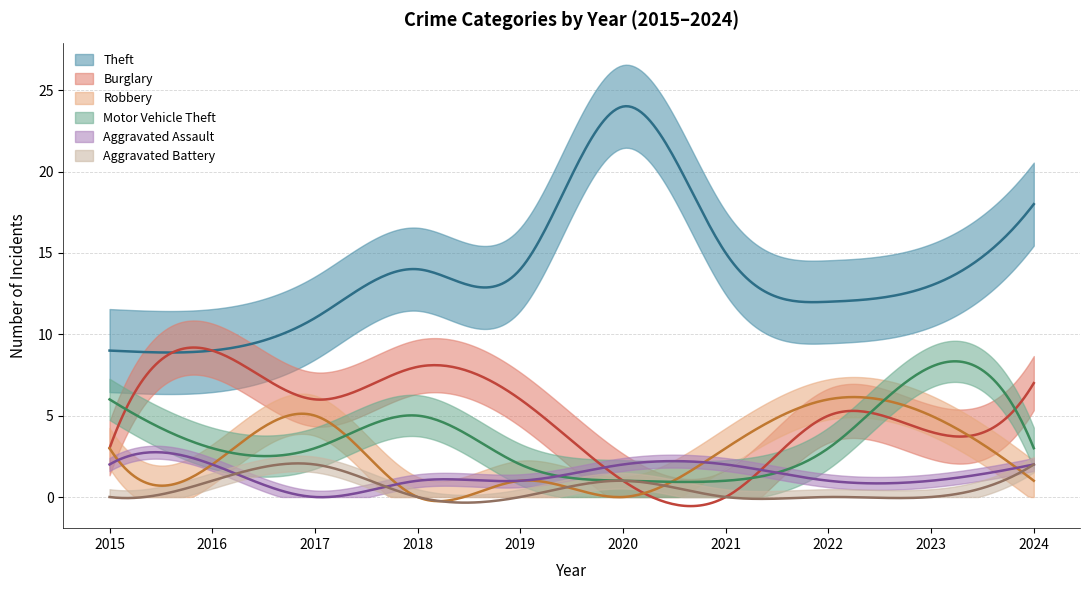

What is the greatest value displayed?

24